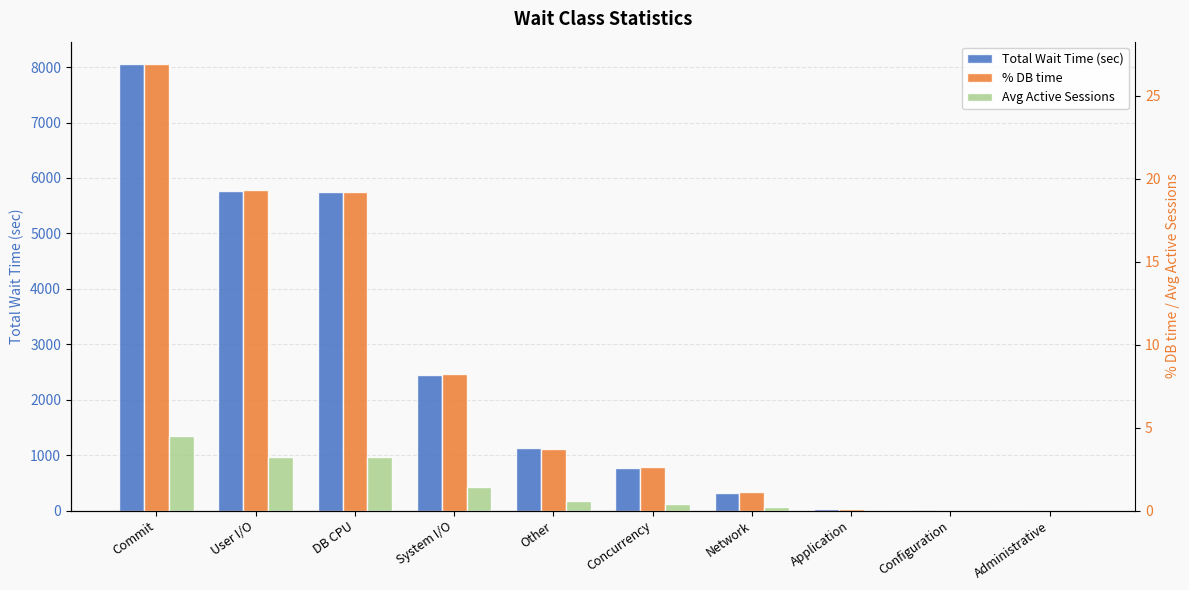

What is the label of the 2nd bar from the right?

Configuration